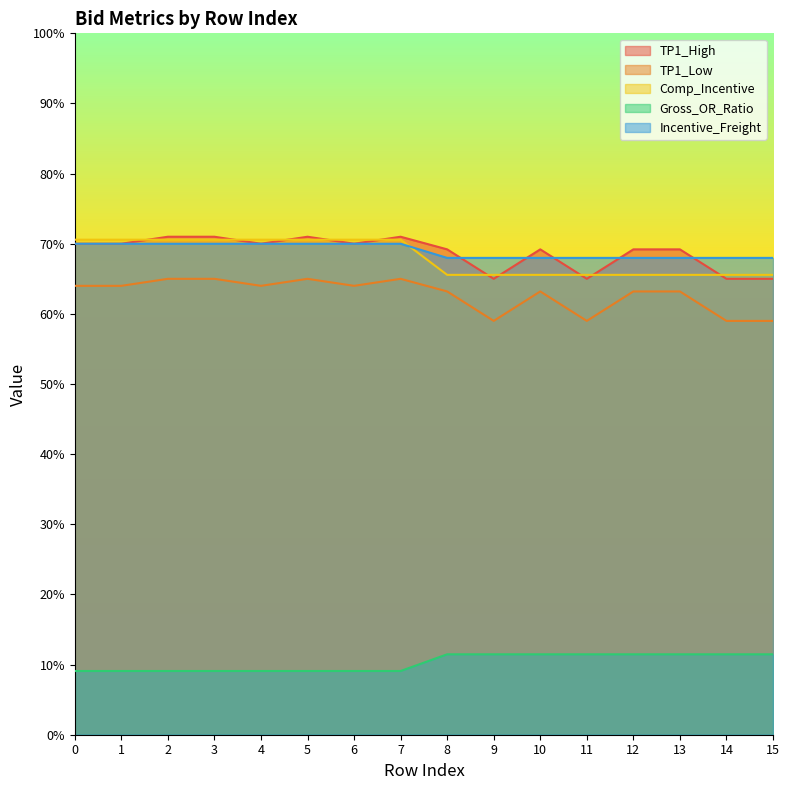

True or false: TP1_High and Gross_OR_Ratio intersect in this chart.

False